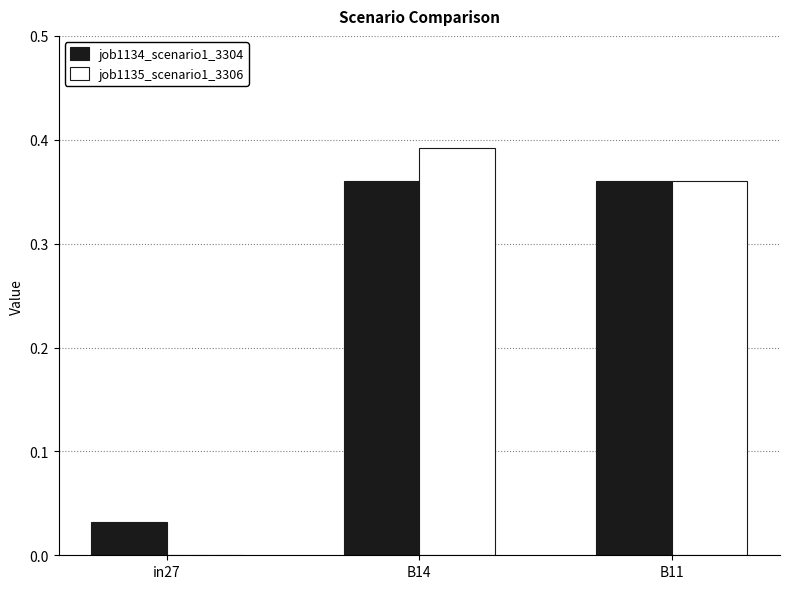

How many groups of bars are there?

3